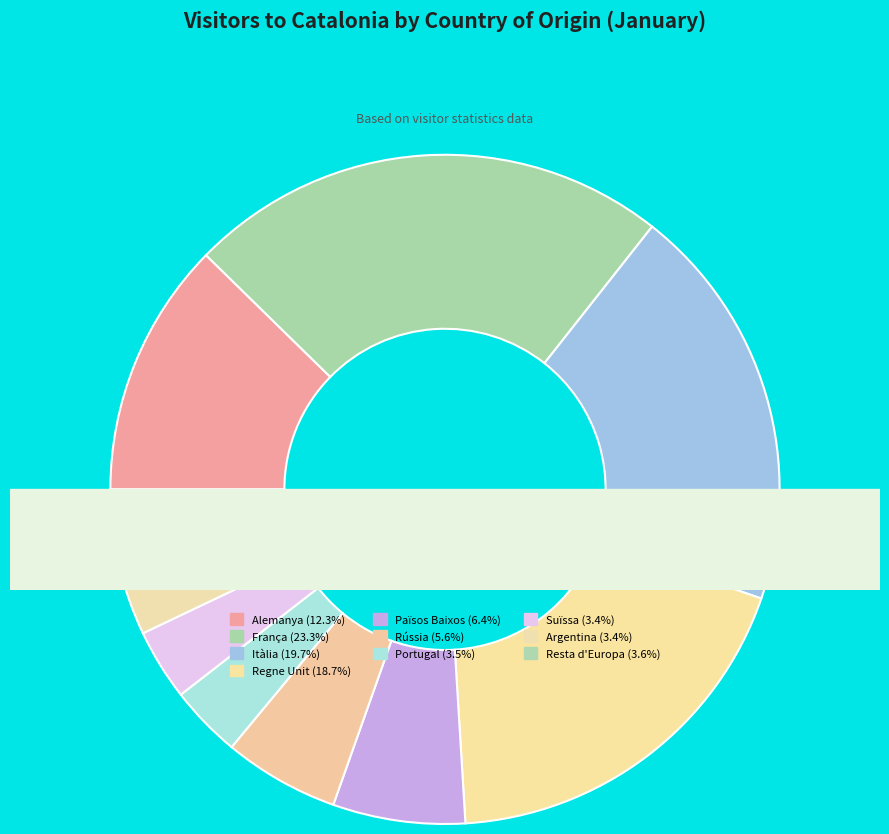

Is the sum of França and Argentina greater than half?

No